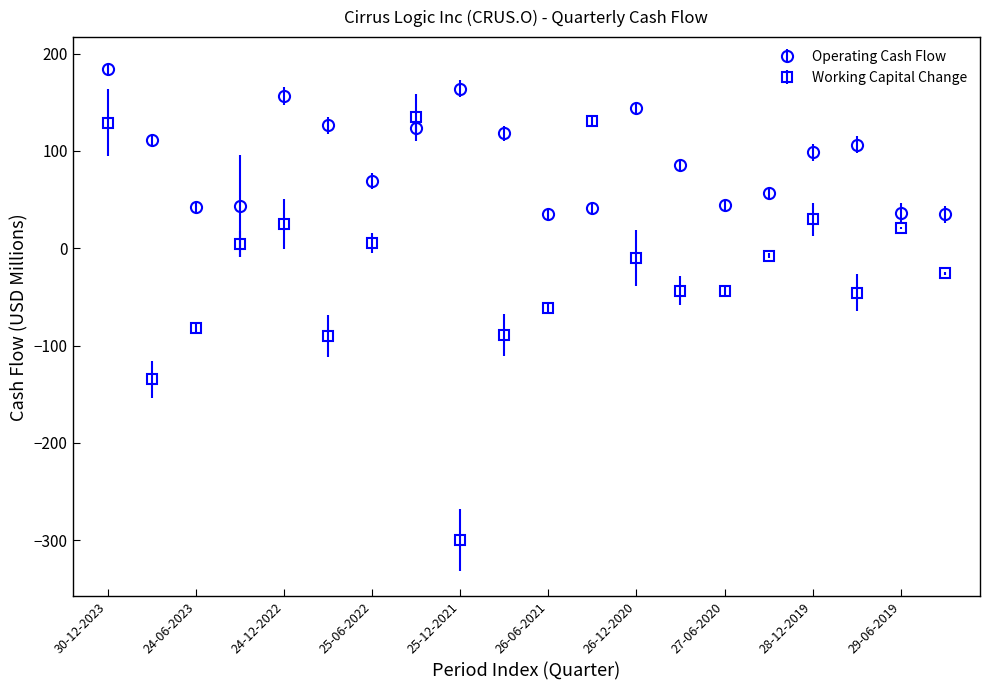

Which series has the largest total across all categories?

Operating Cash Flow